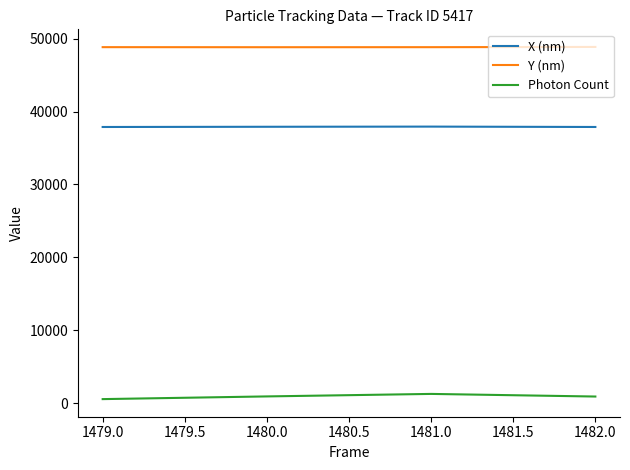

At how many categories does at least one series exceed 16447?

4